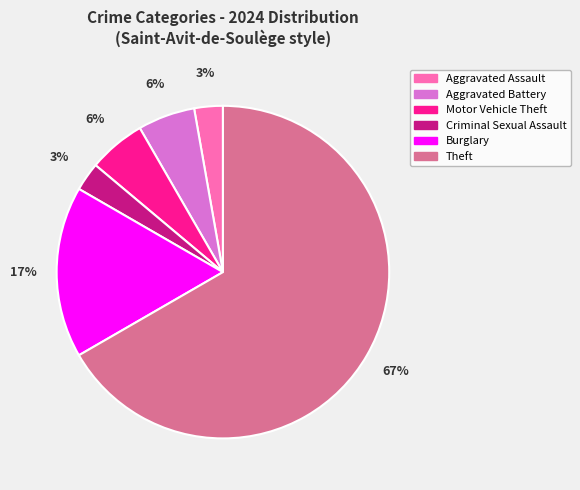

To the nearest percent, what is the combined percentage of Motor Vehicle Theft and Theft?

72%